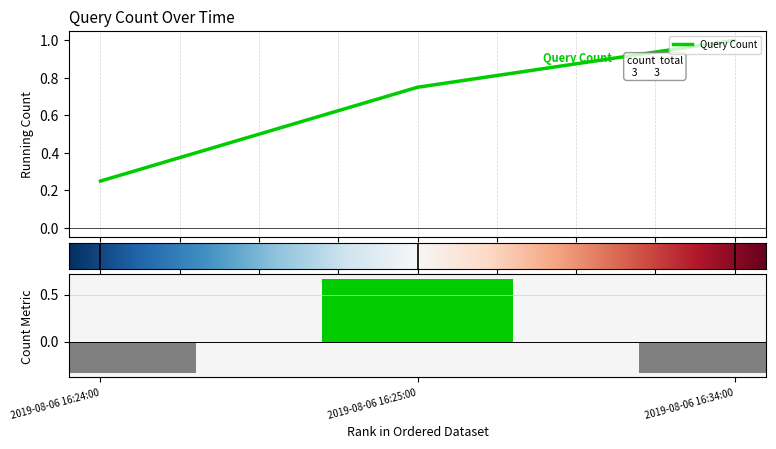

Rank the categories by value from lowest to highest.

2019-08-06 16:24:00, 2019-08-06 16:34:00, 2019-08-06 16:25:00